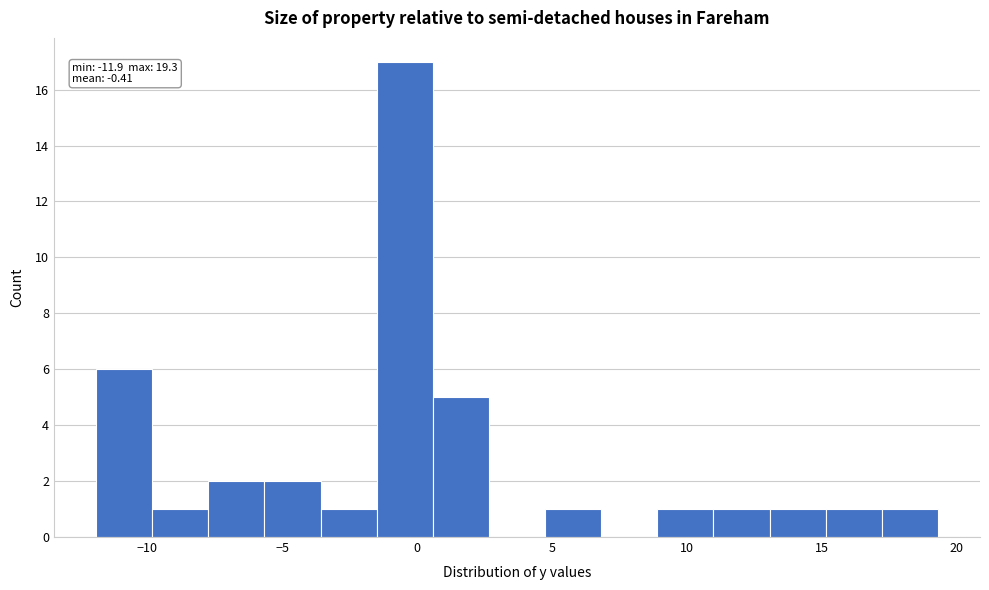

Which range on the x-axis has the tallest bar?

-1.5 to 0.5